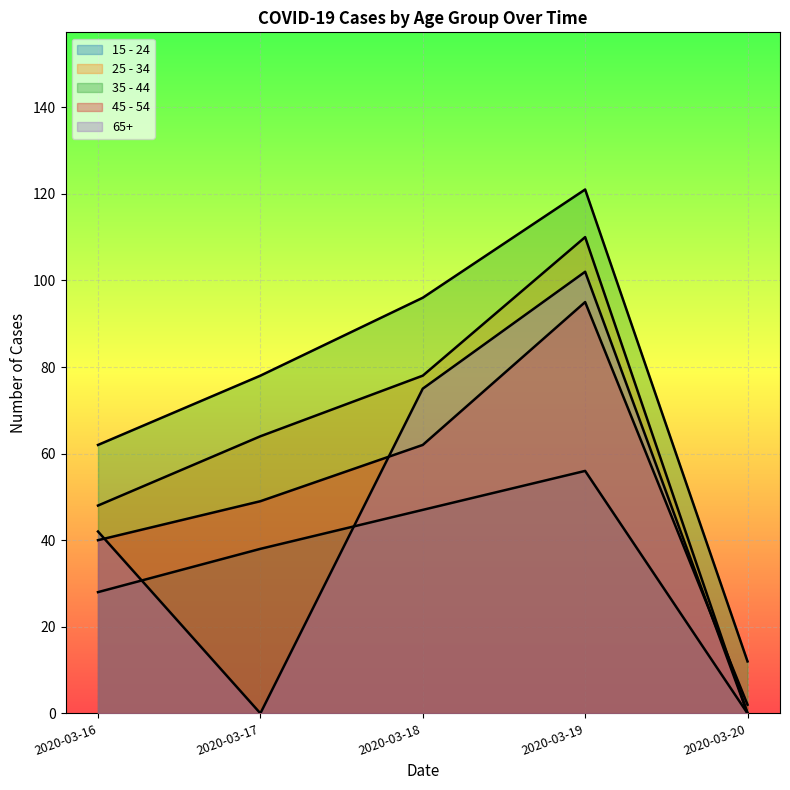

How many 15 - 24 values are between 28 and 47?

3